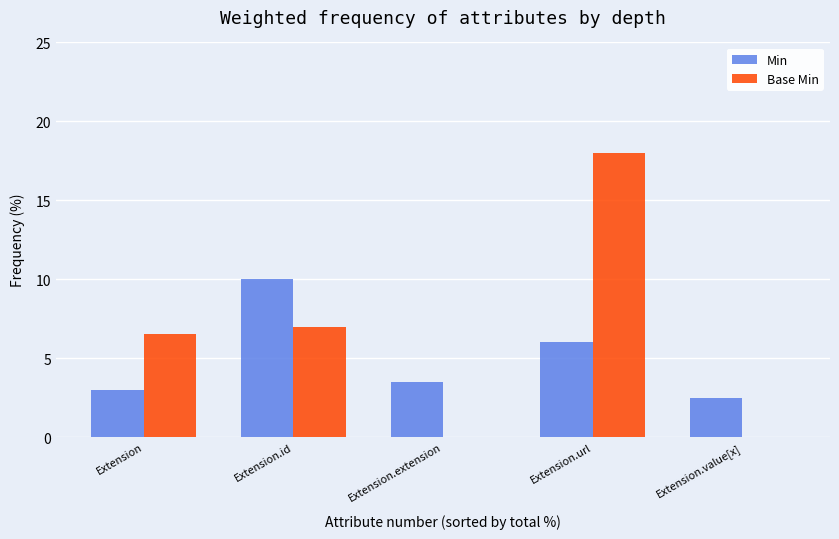

True or false: Base Min has a value of 0.0 at Extension.extension.

True